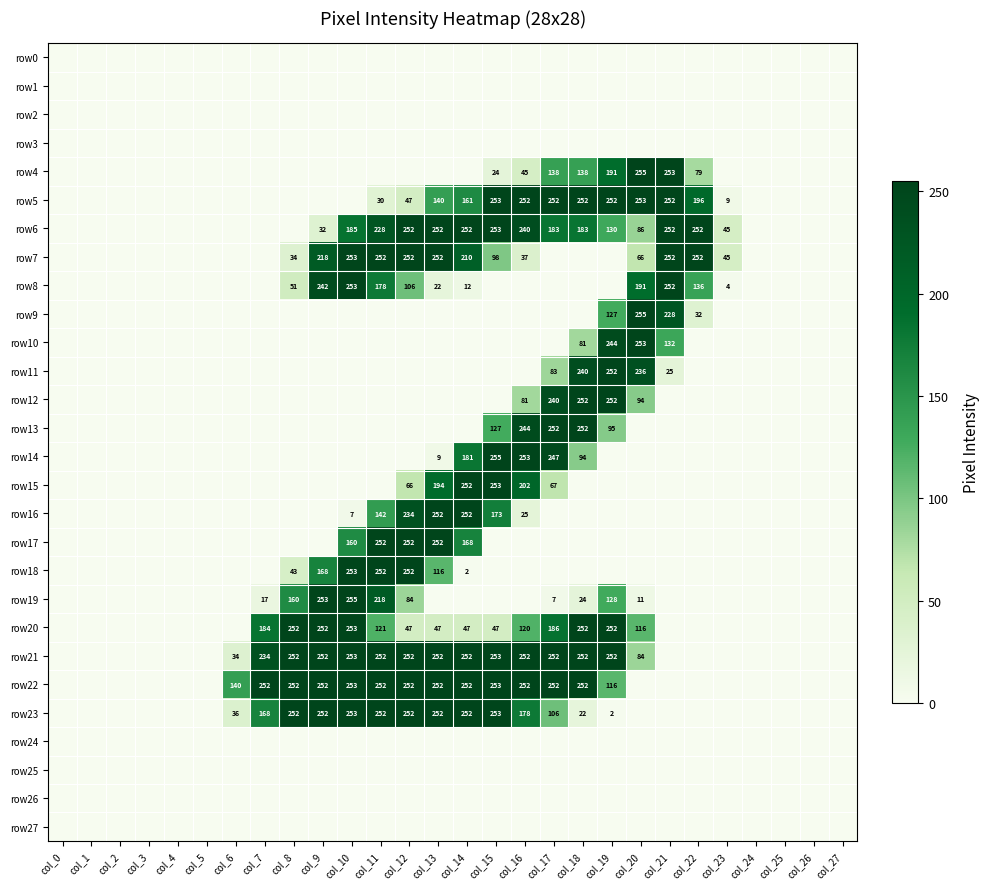

Rank the series at col_6 from highest to lowest value.

row22, row23, row21, row0, row1, row2, row3, row4, row5, row6, row7, row8, row9, row10, row11, row12, row13, row14, row15, row16, row17, row18, row19, row20, row24, row25, row26, row27